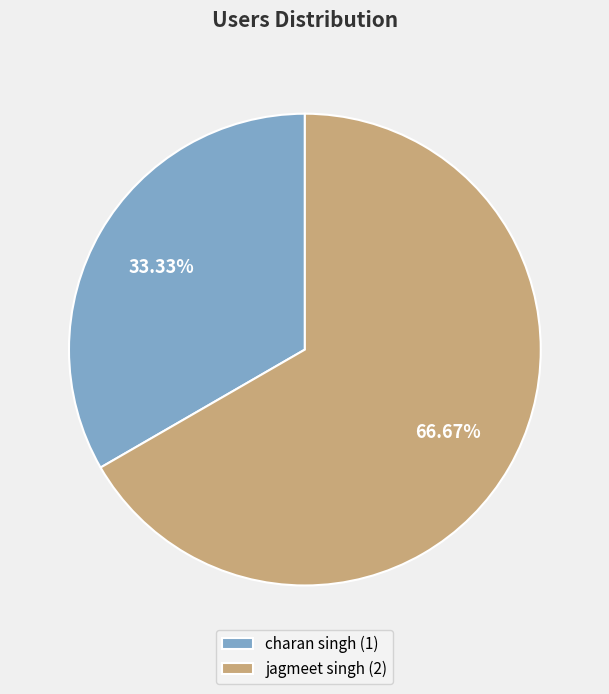

Does charan singh account for over 50% of the chart?

No